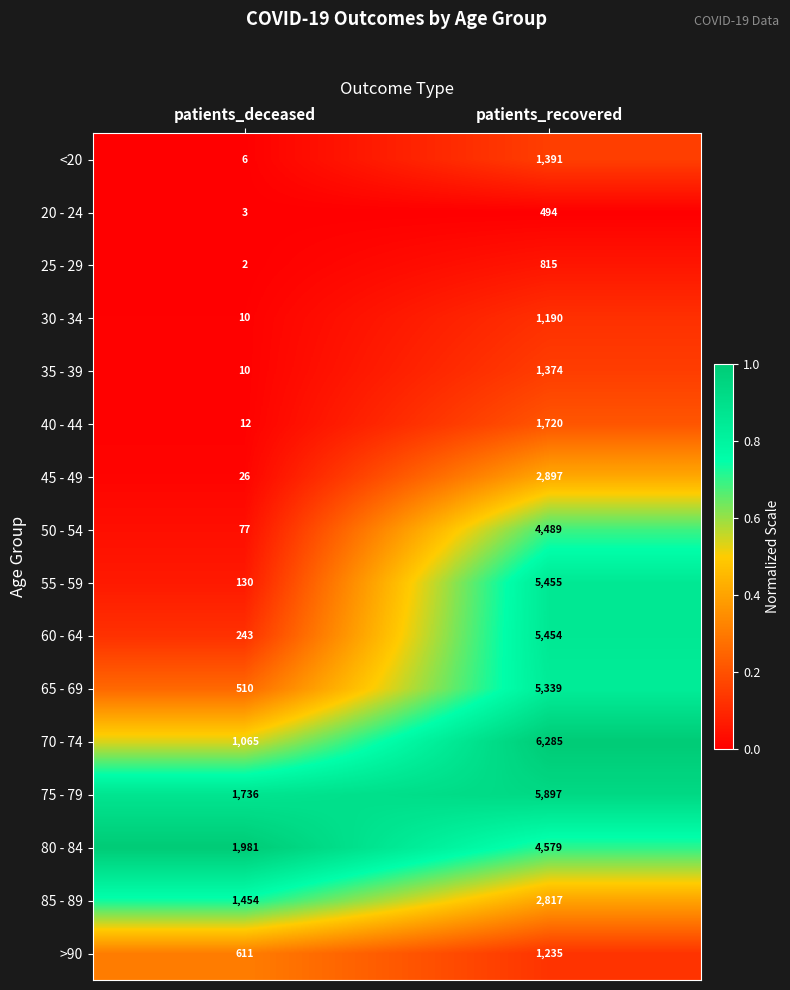

What value does the 75 - 79 series have at patients_deceased, to the nearest 10?

1740